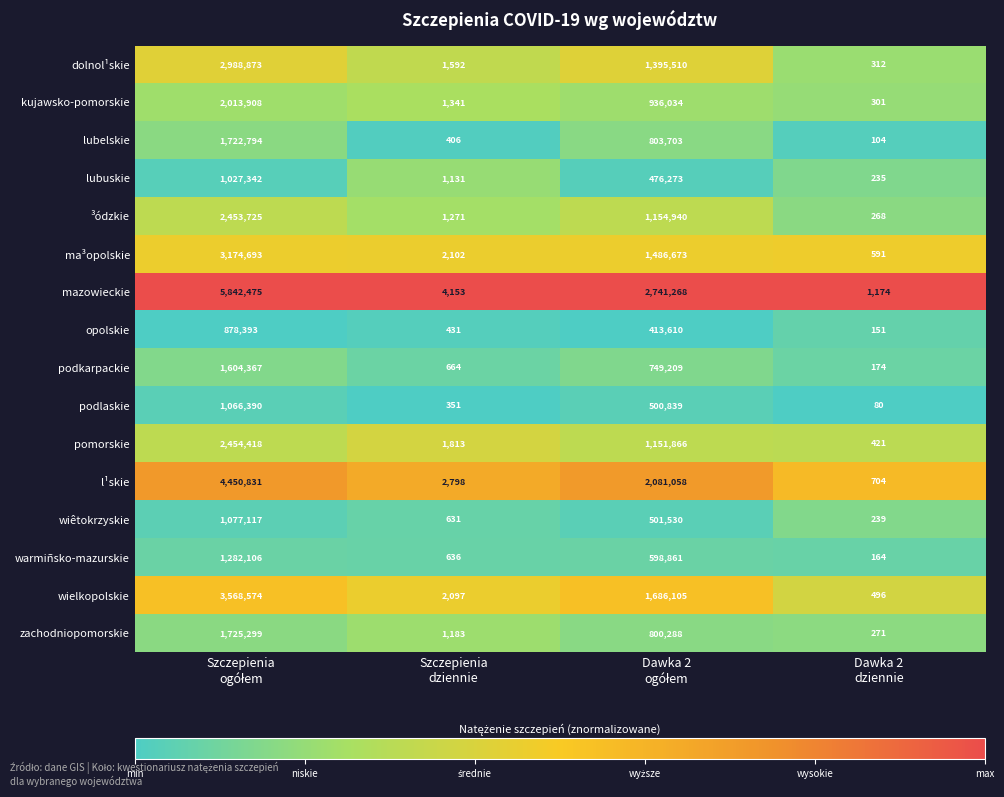

What is the difference between the maximum and minimum values in the podlaskie series?

1066310